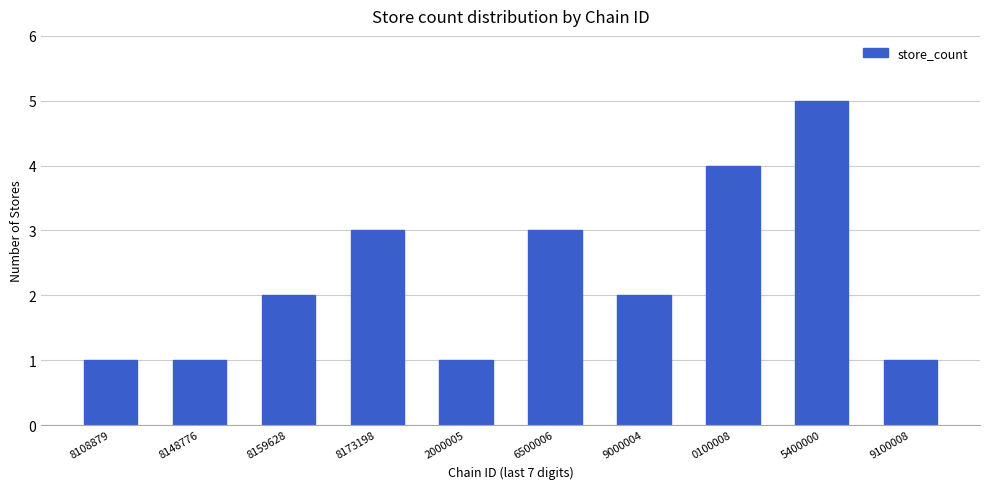

Reading left to right, transcribe all the data shown in this chart.

1	1	2	3	1	3	2	4	5	1